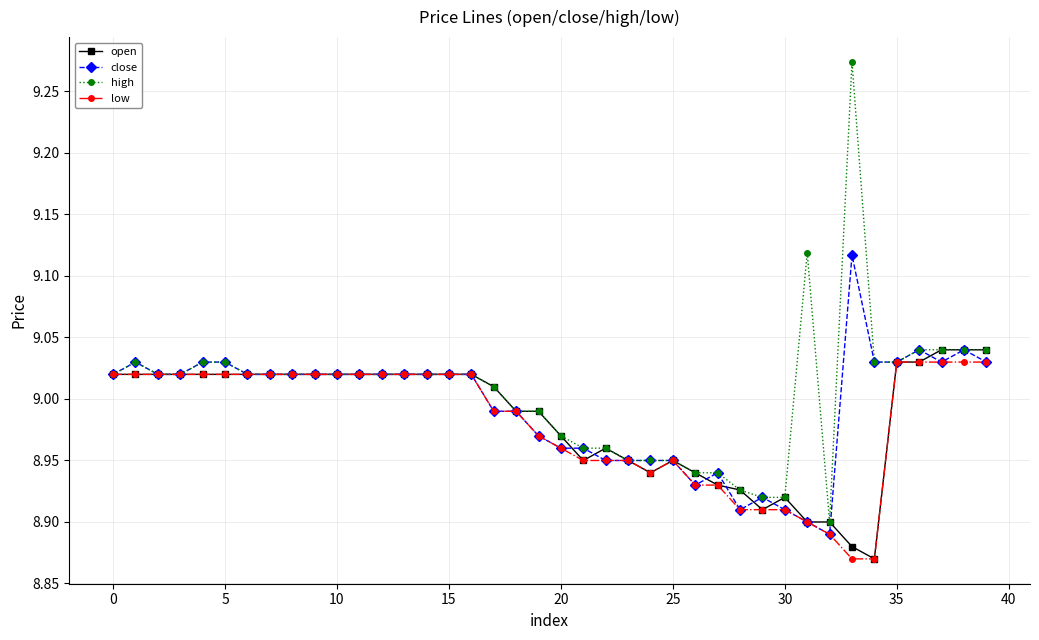

Which series has the largest range (max minus min)?

high